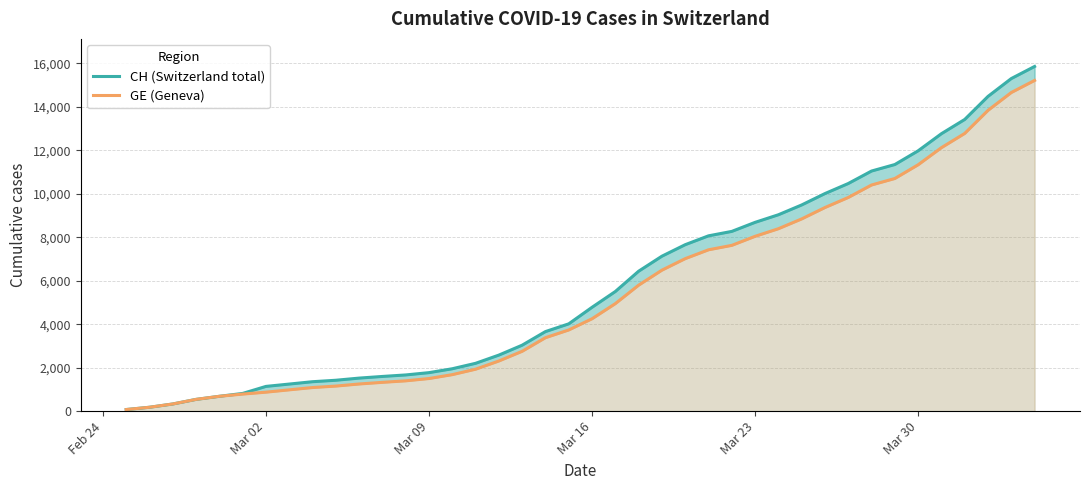

What is the lowest value of the CH (Switzerland total) series?

73